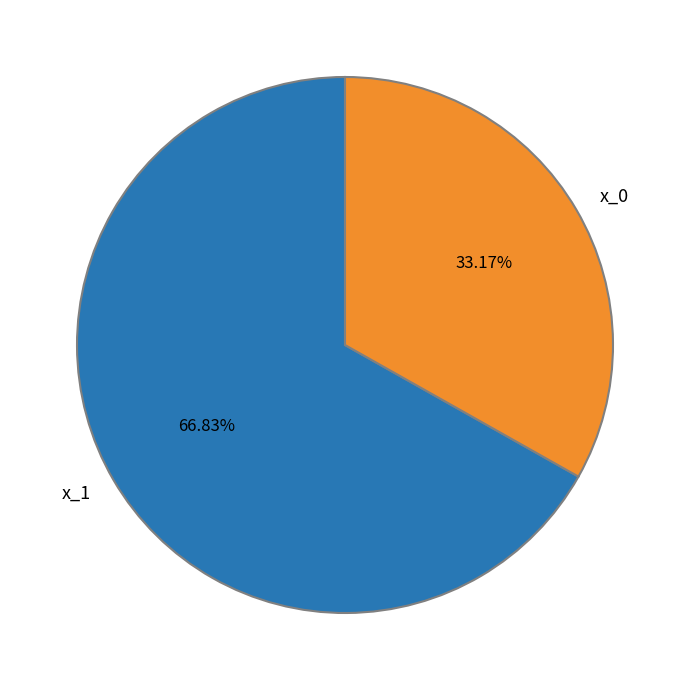

Rank the categories by value from lowest to highest.

x_0, x_1